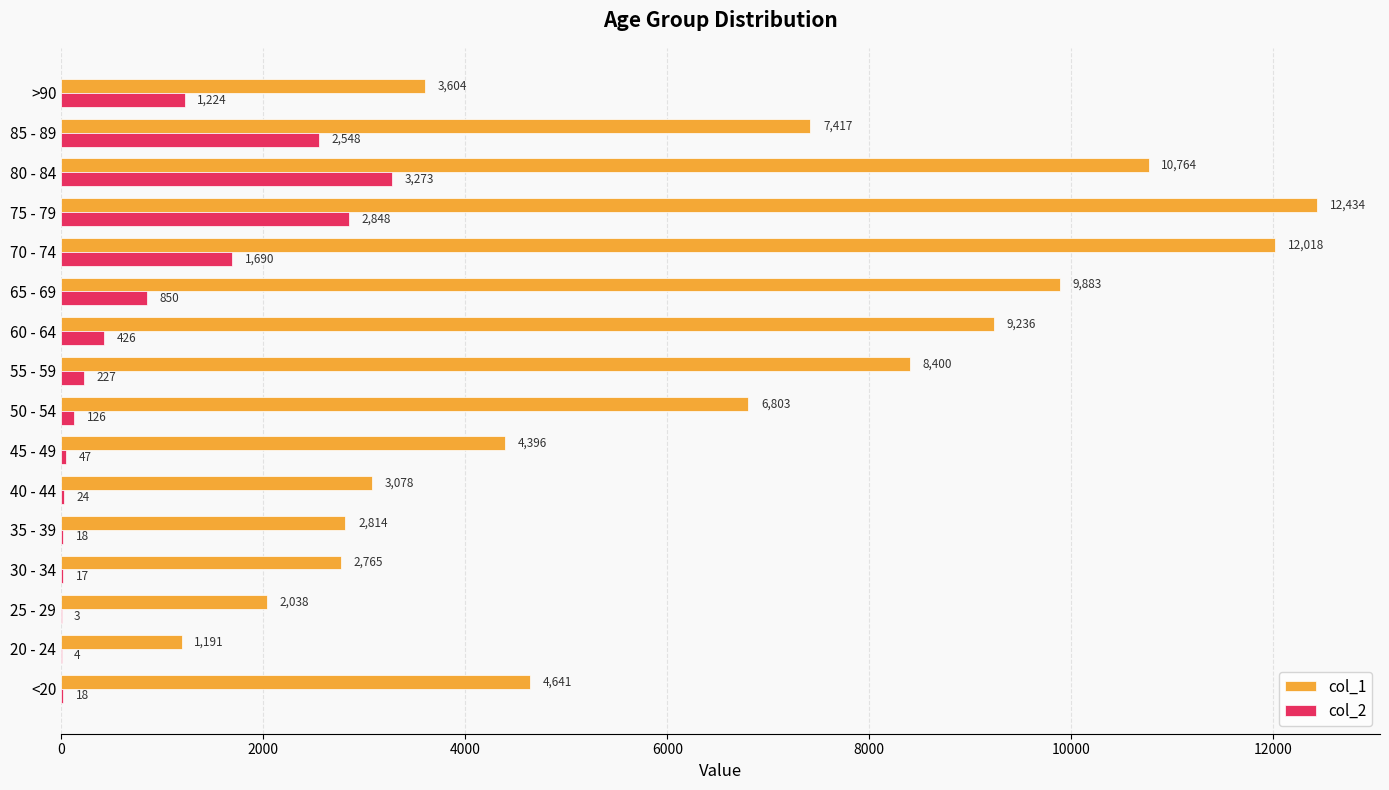

What is the sum of all col_2 values?

13343